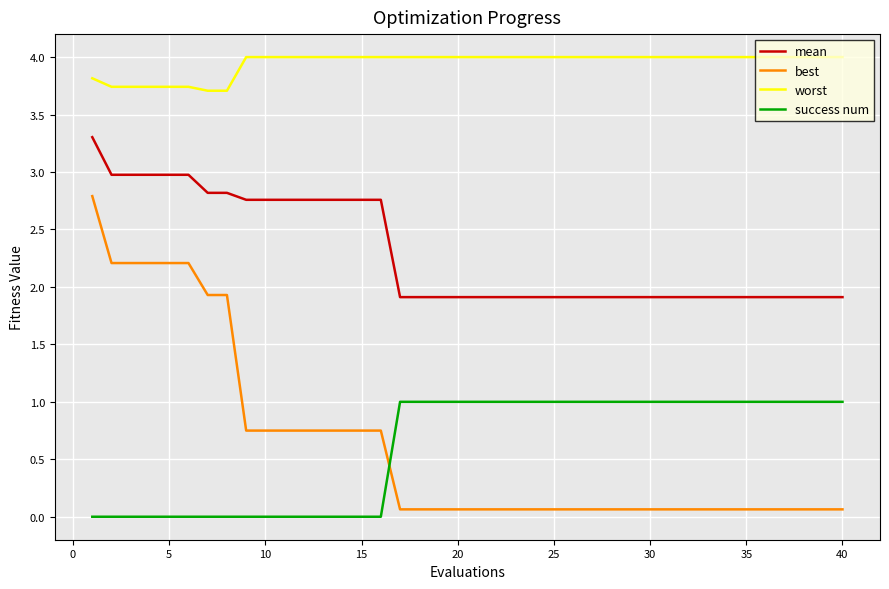

What is the greatest value displayed?

4.0